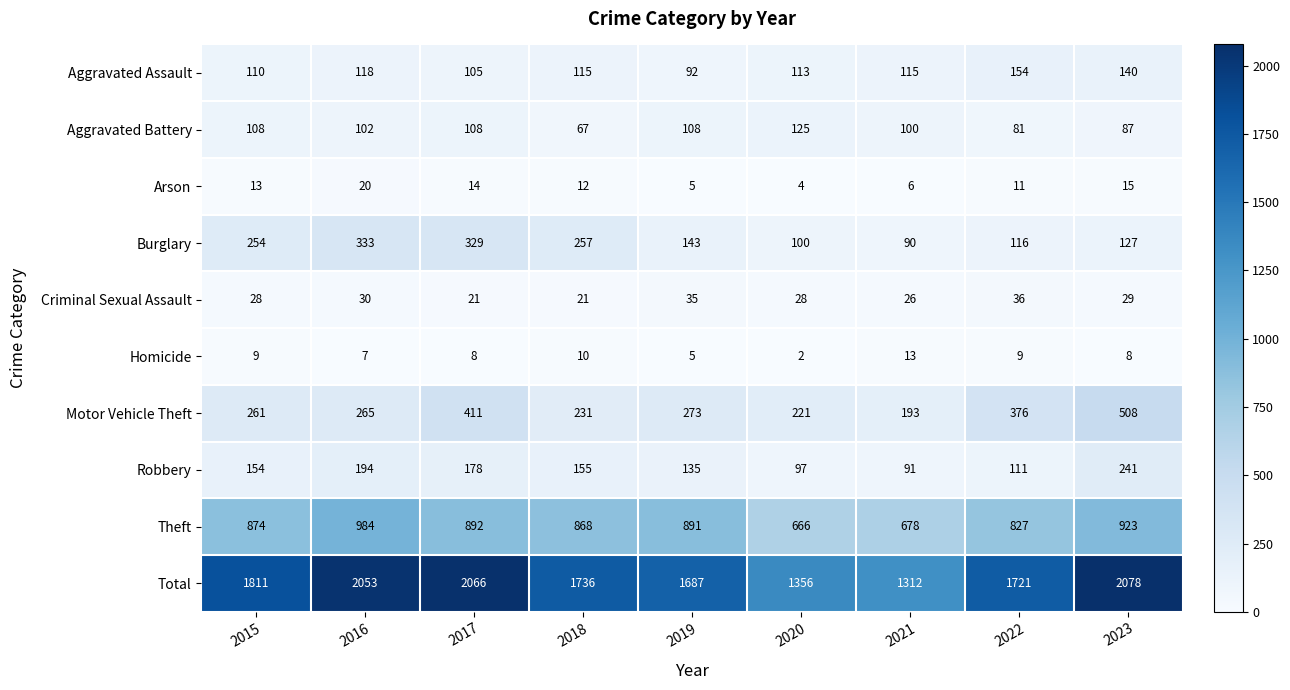

What is the difference between the Robbery values at 2023 and 2019?

106